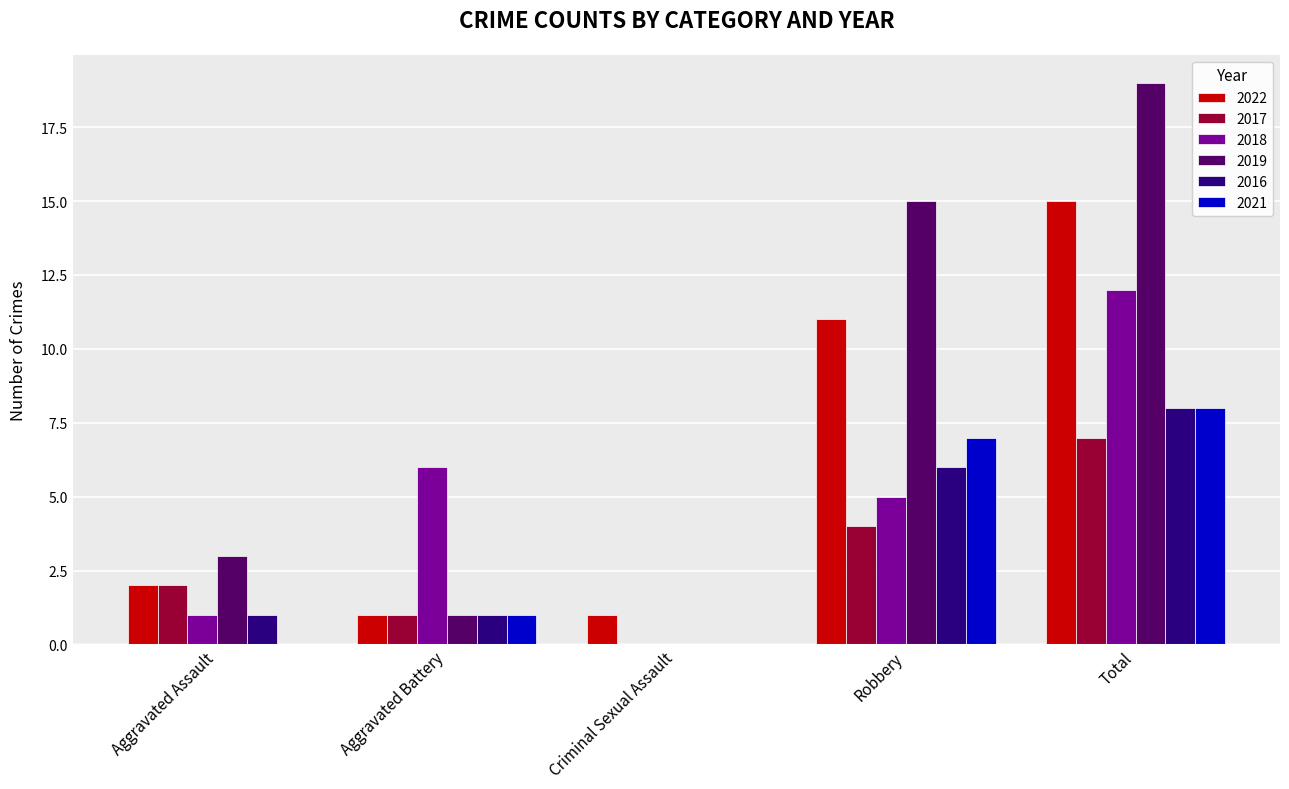

How many series are shown in this chart?

6